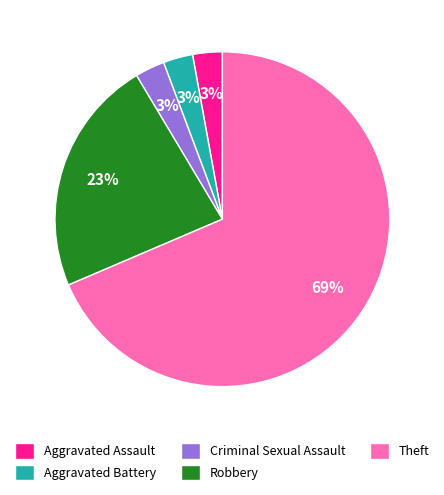

To the nearest percent, what is the average slice percentage?

20%